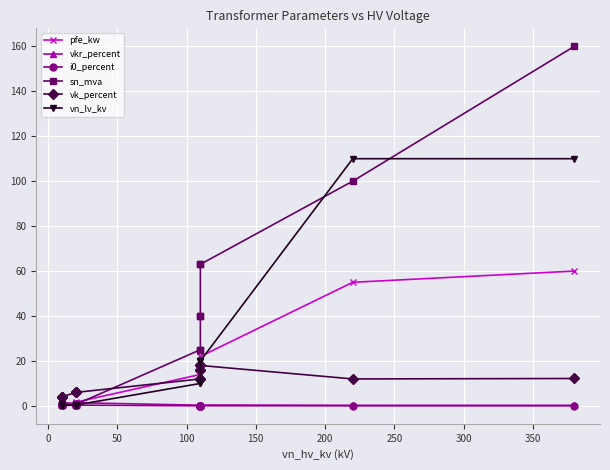

True or false: vk_percent and i0_percent cross at least once.

False